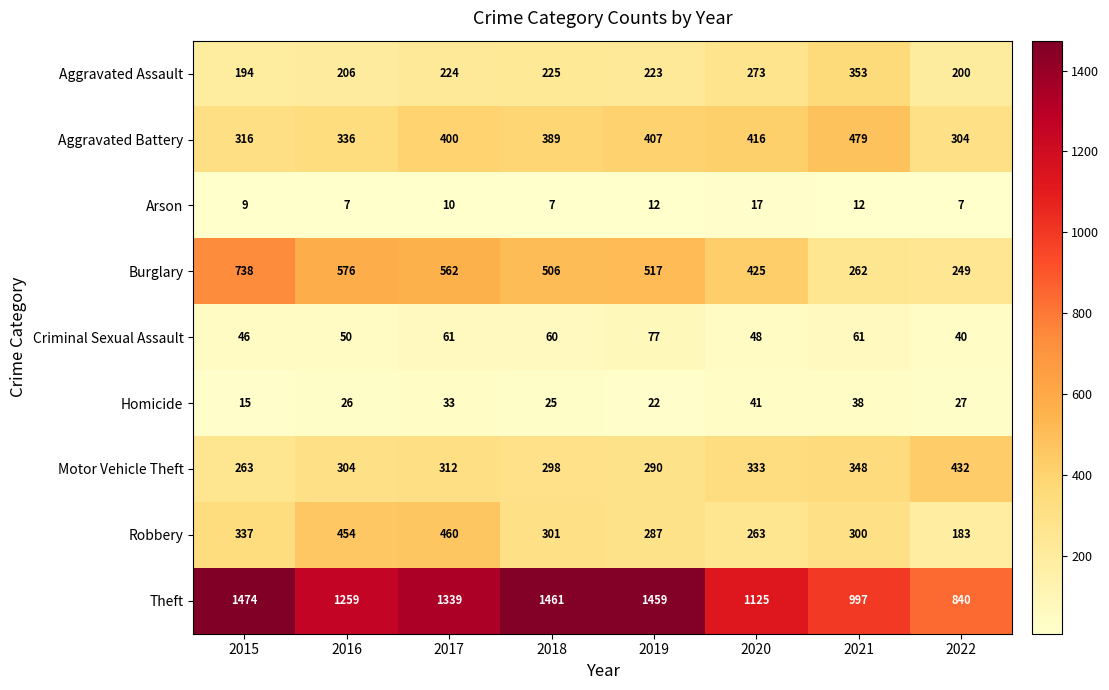

What is the difference between the maximum and minimum values in the Aggravated Assault series?

159